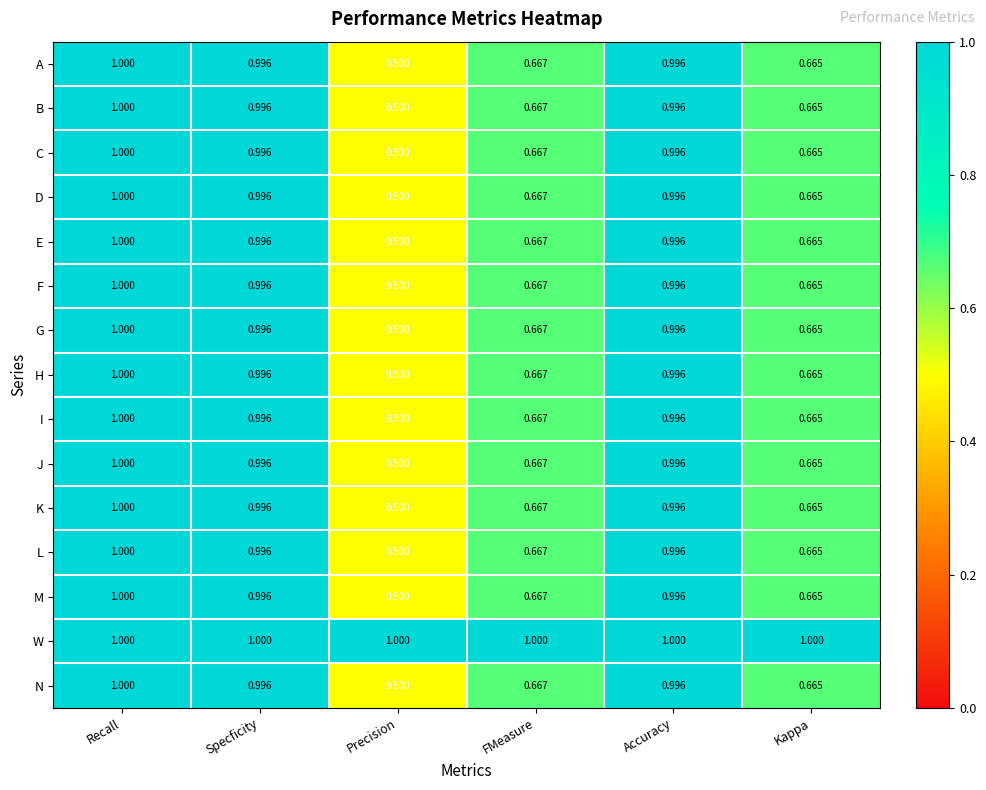

At which label is F closest to 0?

Precision